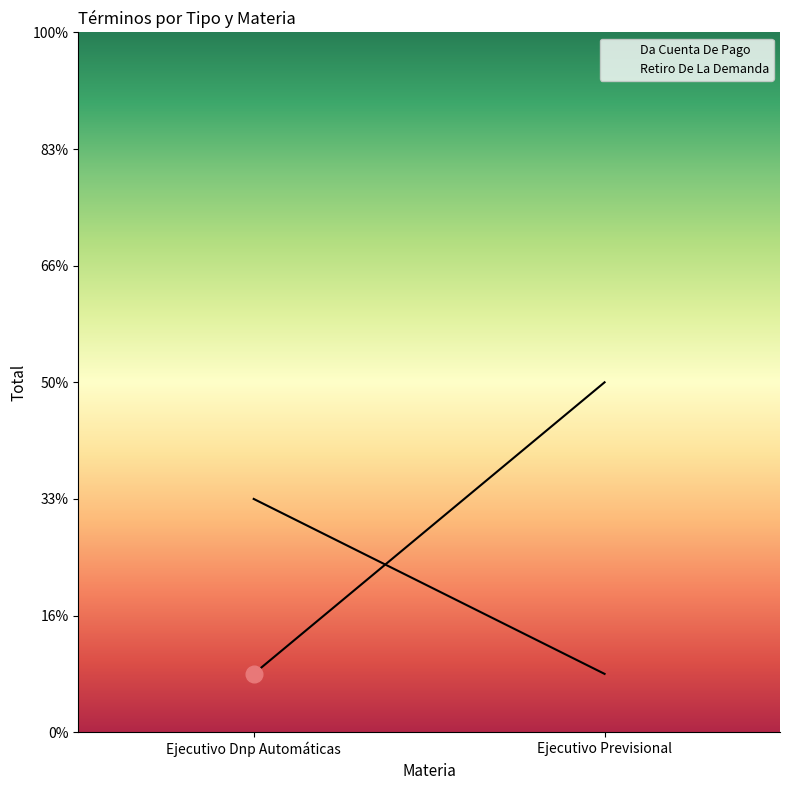

The Da Cuenta De Pago series shows 6 at Ejecutivo Previsional. True or false?

True